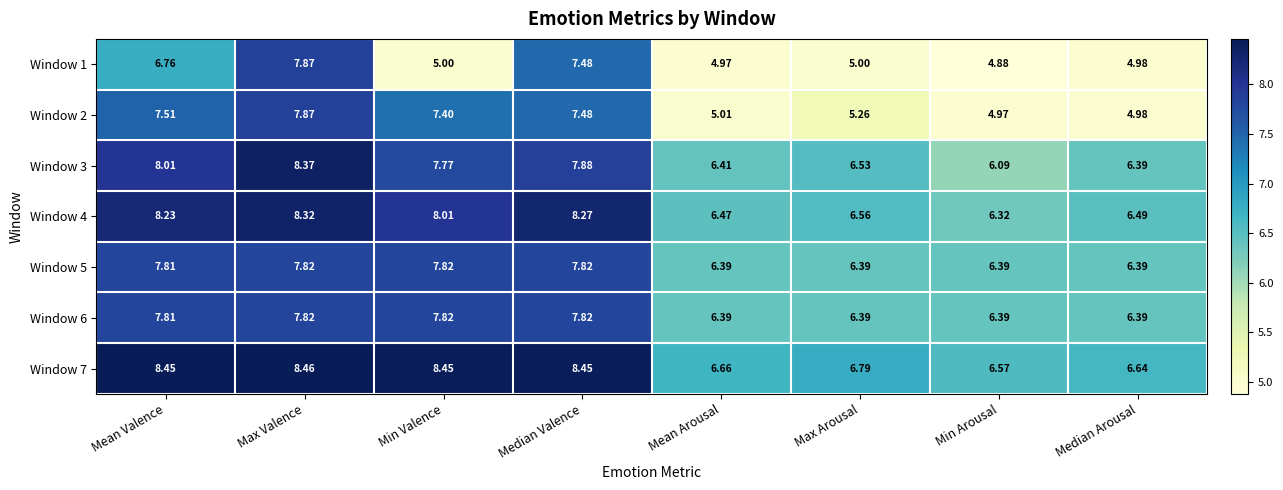

List the labels in order of Window 4 value, largest first.

Max Valence, Median Valence, Mean Valence, Min Valence, Max Arousal, Median Arousal, Mean Arousal, Min Arousal